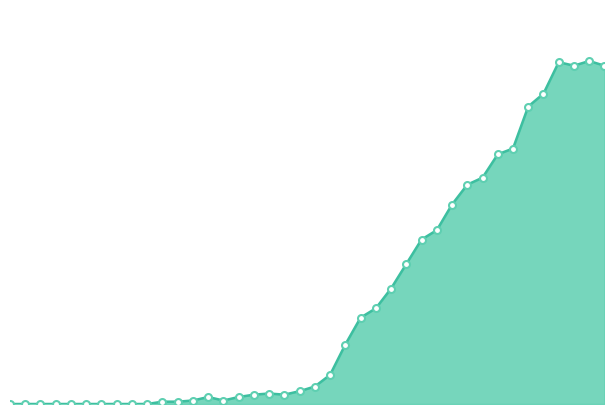

What is the greatest value displayed?

294